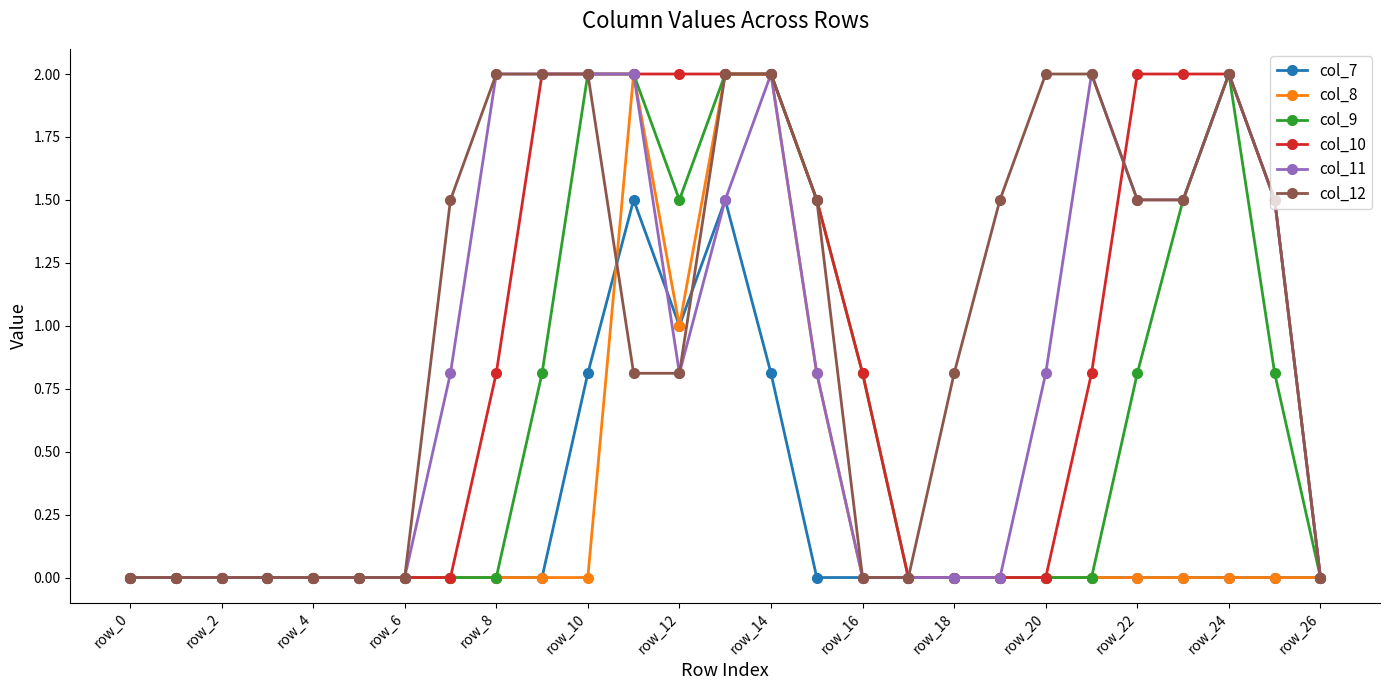

Does the chart display data point markers on the line(s)?

Yes